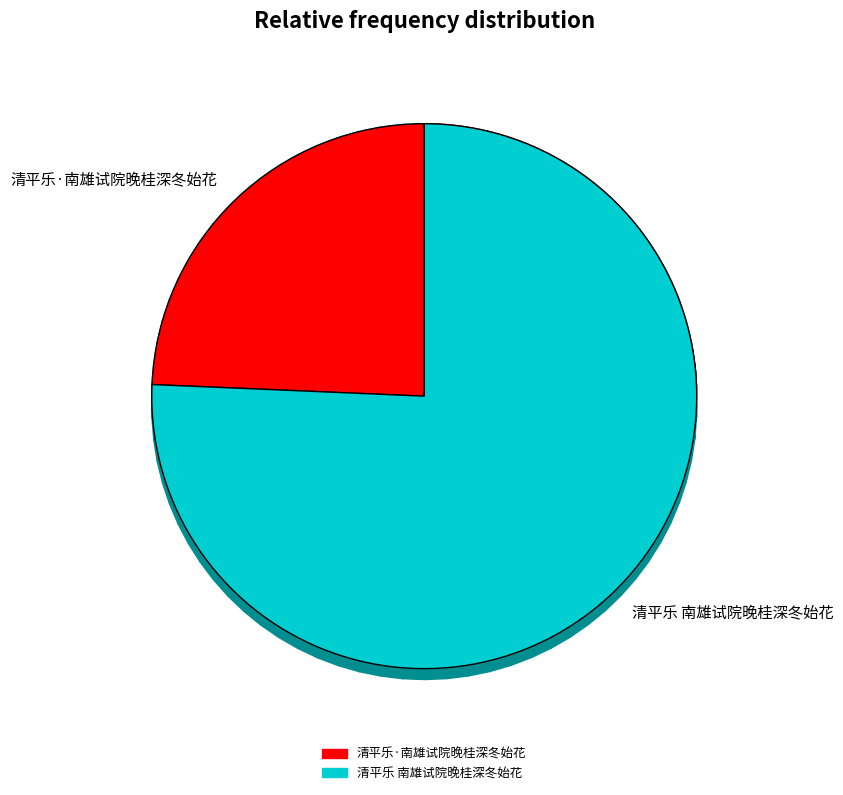

To the nearest percent, what percentage of the pie is 清平乐·南雄试院晚桂深冬始花?

24%